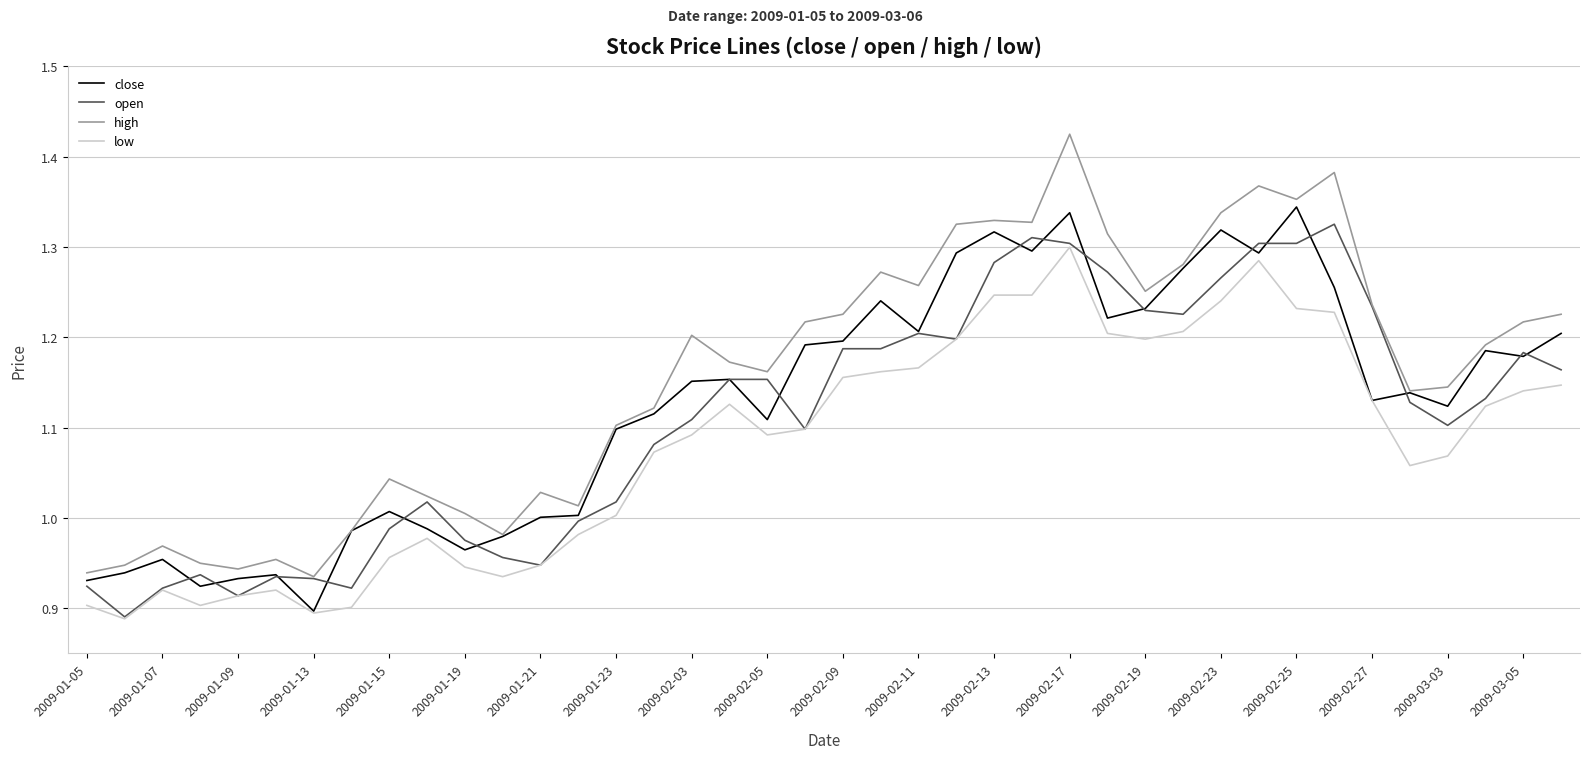

Which series has the largest range (max minus min)?

high